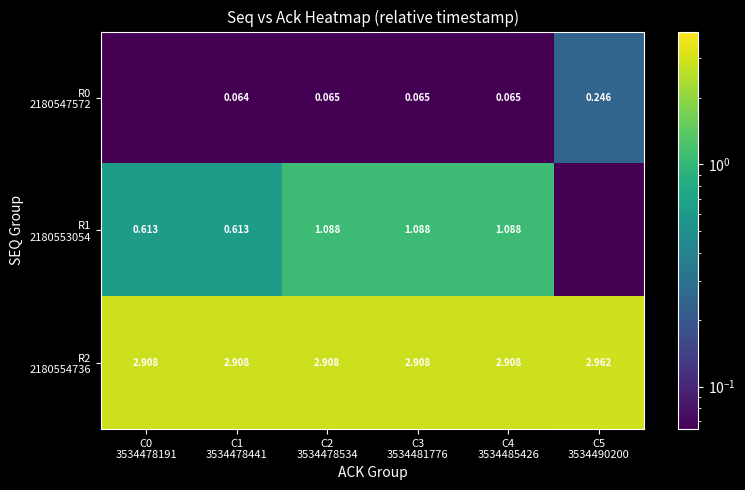

Between C3
3534481776 and C2
3534478534, which is larger?

C3
3534481776